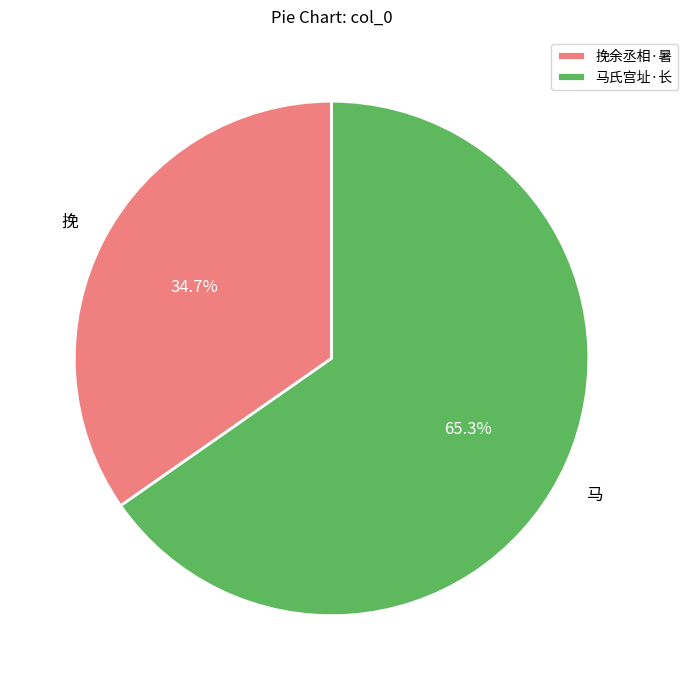

Approximately how many times larger is the value at 挽余丞相·暑 compared to 马氏宫址·长?

0.5